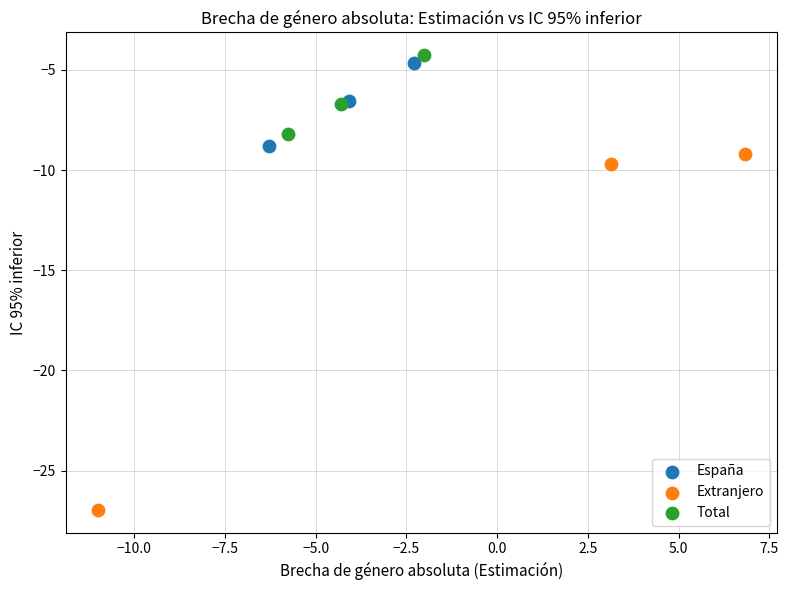

What are all the series names shown in the legend?

España, Extranjero, Total